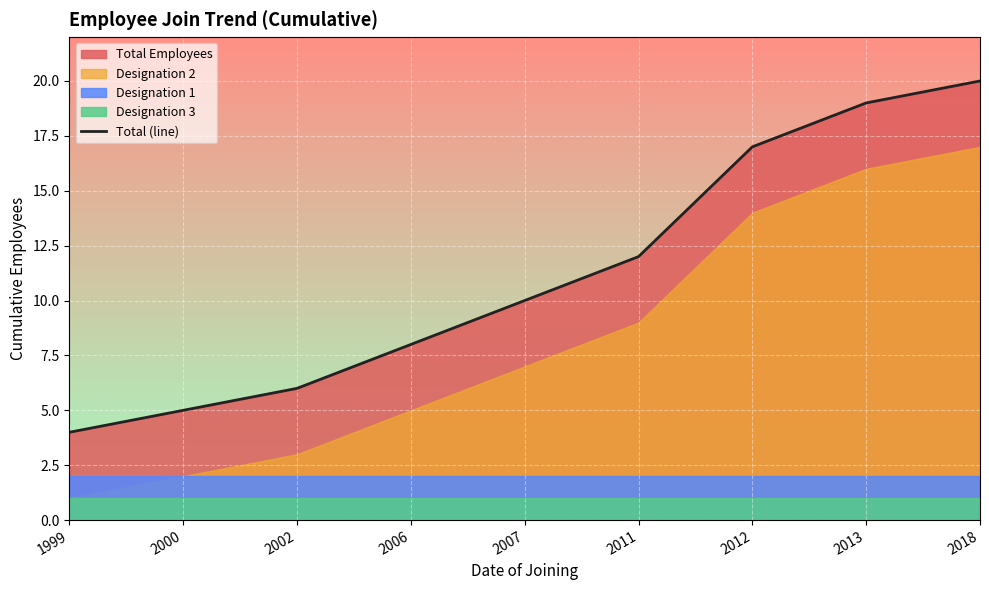

Reading left to right, extract all data points from this chart.

4	5	6	8	10	12	17	19	20